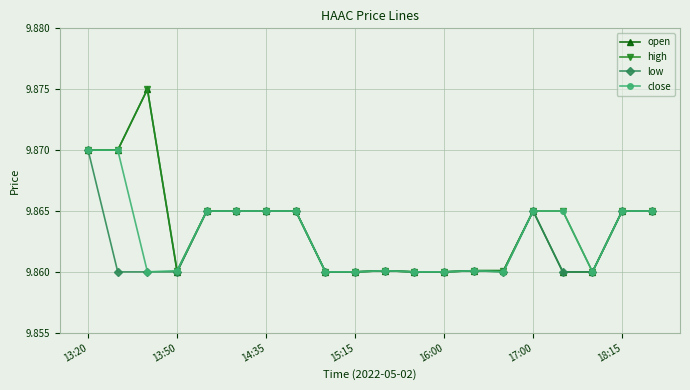

True or false: high has more than 1 interior local peaks.

True